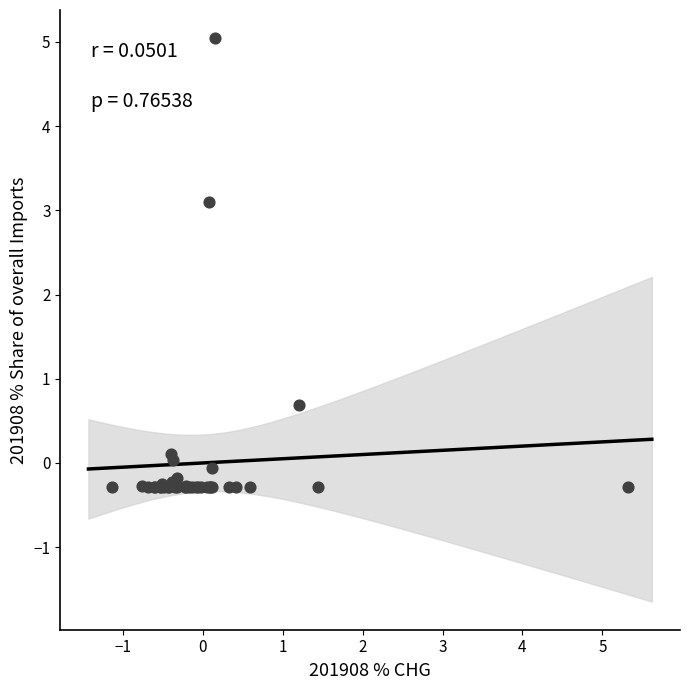

What Y value in the scatter plot is closest to 2?

3.1